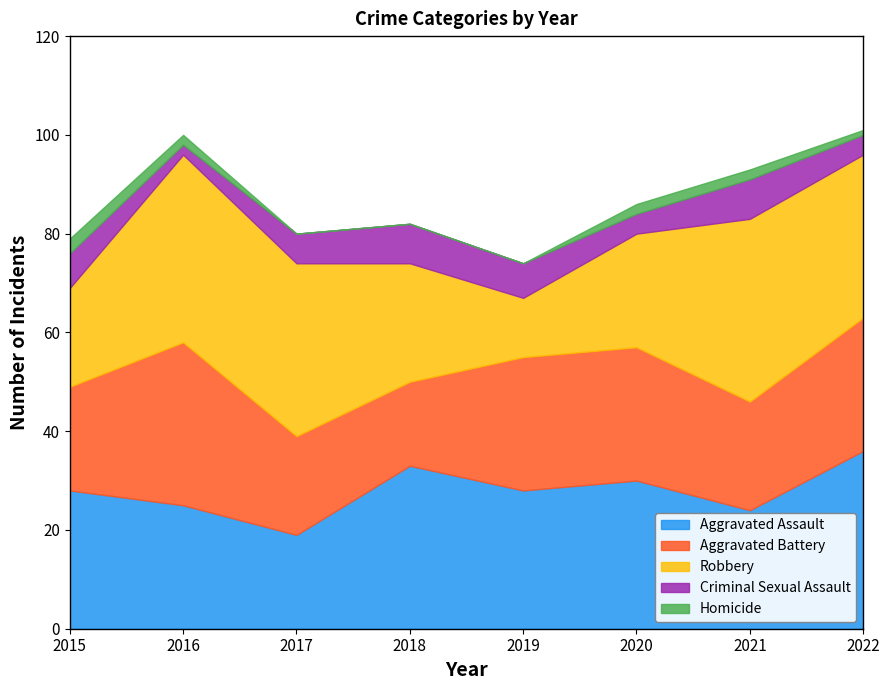

List the series in order of their peak value, lowest first.

Homicide, Criminal Sexual Assault, Aggravated Battery, Aggravated Assault, Robbery